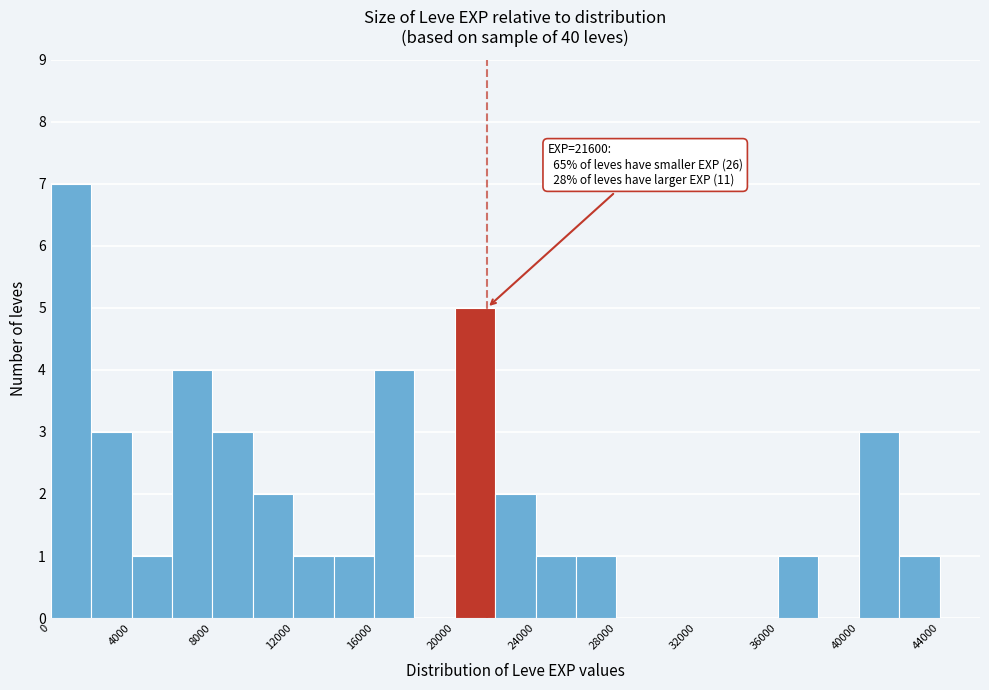

Over which range of the x-axis is the bar tallest?

0 to 2000